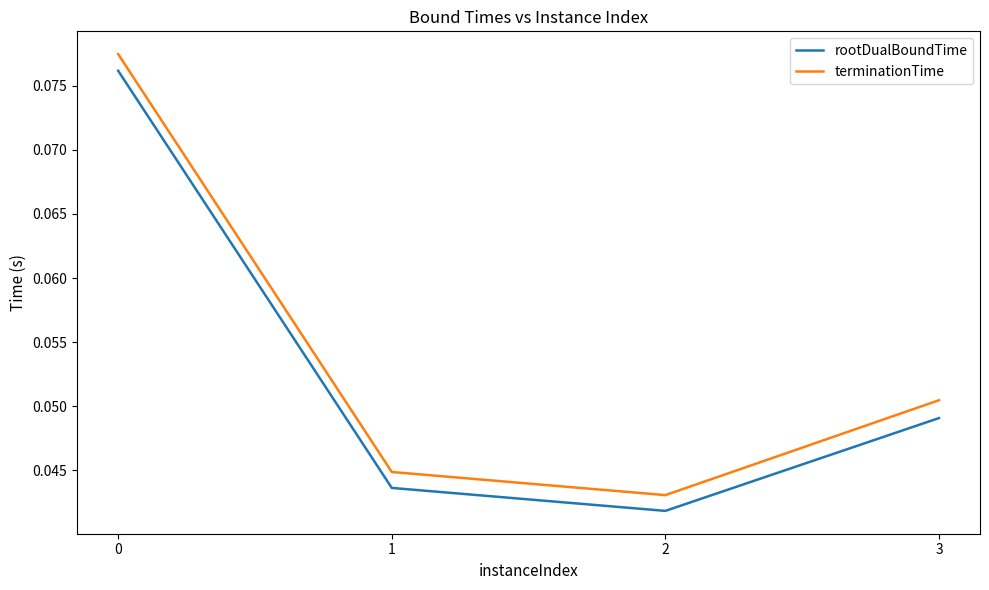

What are all the series names shown in the legend?

rootDualBoundTime, terminationTime